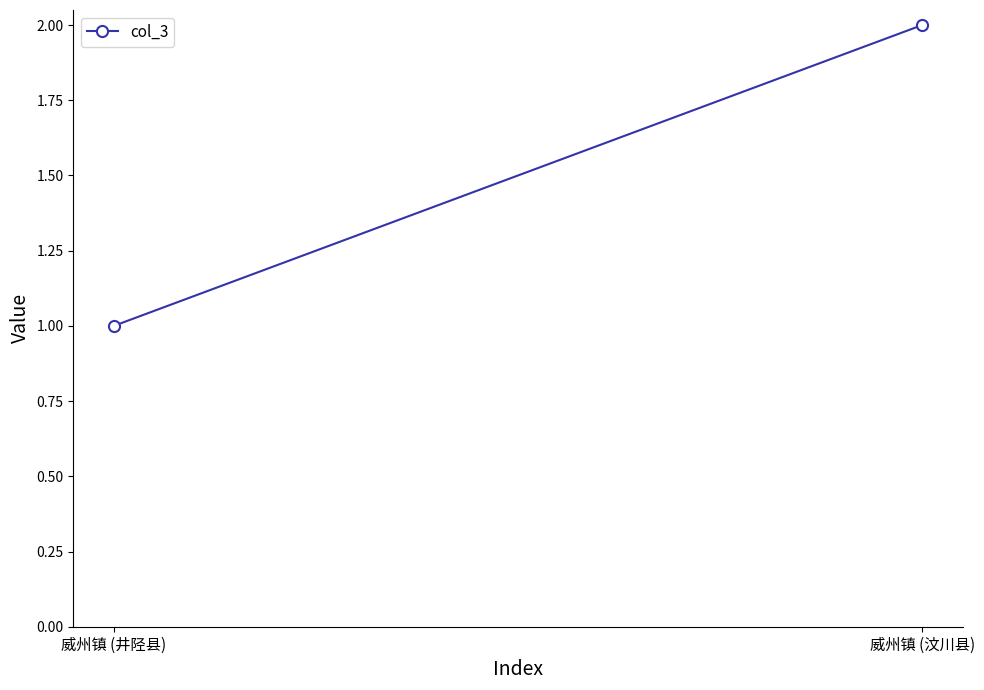

List the labels in order of value, largest first.

威州镇 (汶川县), 威州镇 (井陉县)